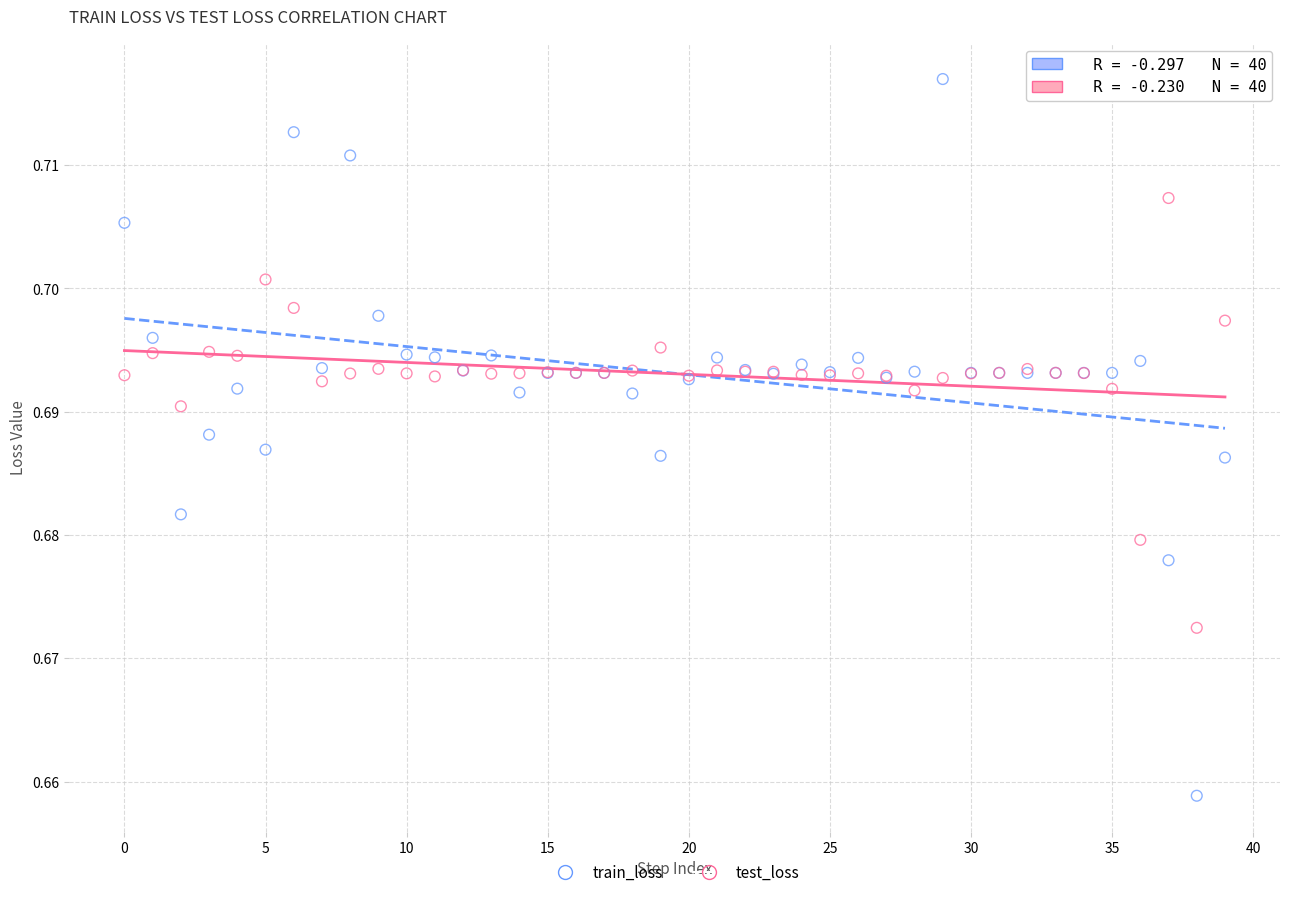

Which series reaches the minimum Y coordinate?

train_loss